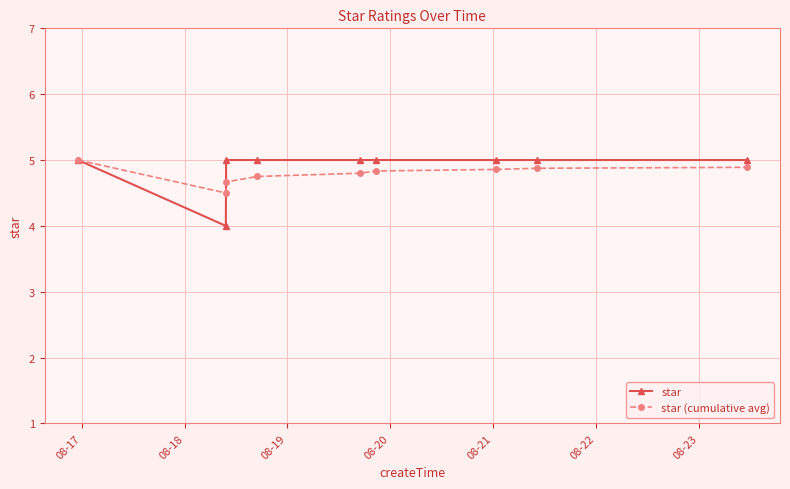

What is the value of the star (cumulative avg) point at the 9th from the left?

4.9